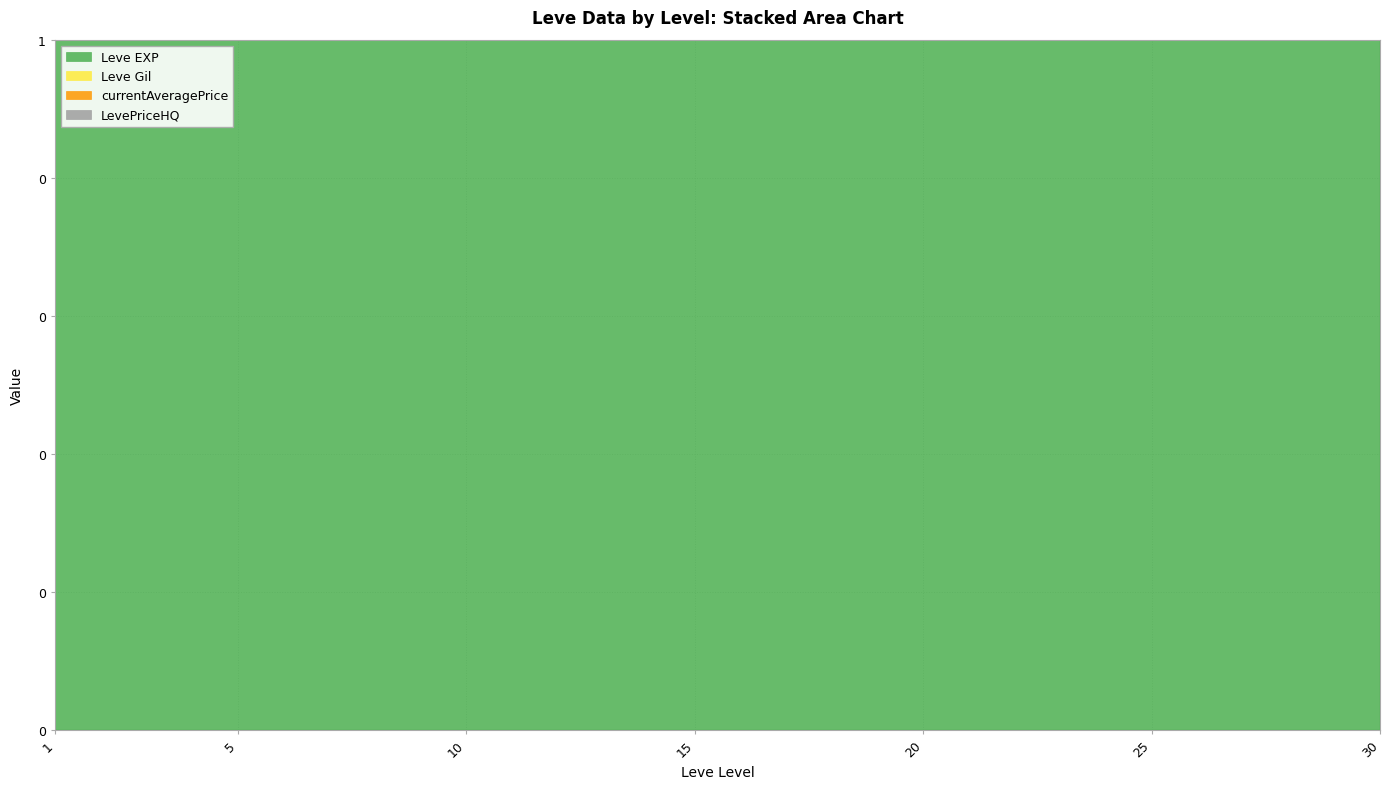

True or false: LevePriceHQ and Leve Gil cross at least once.

True